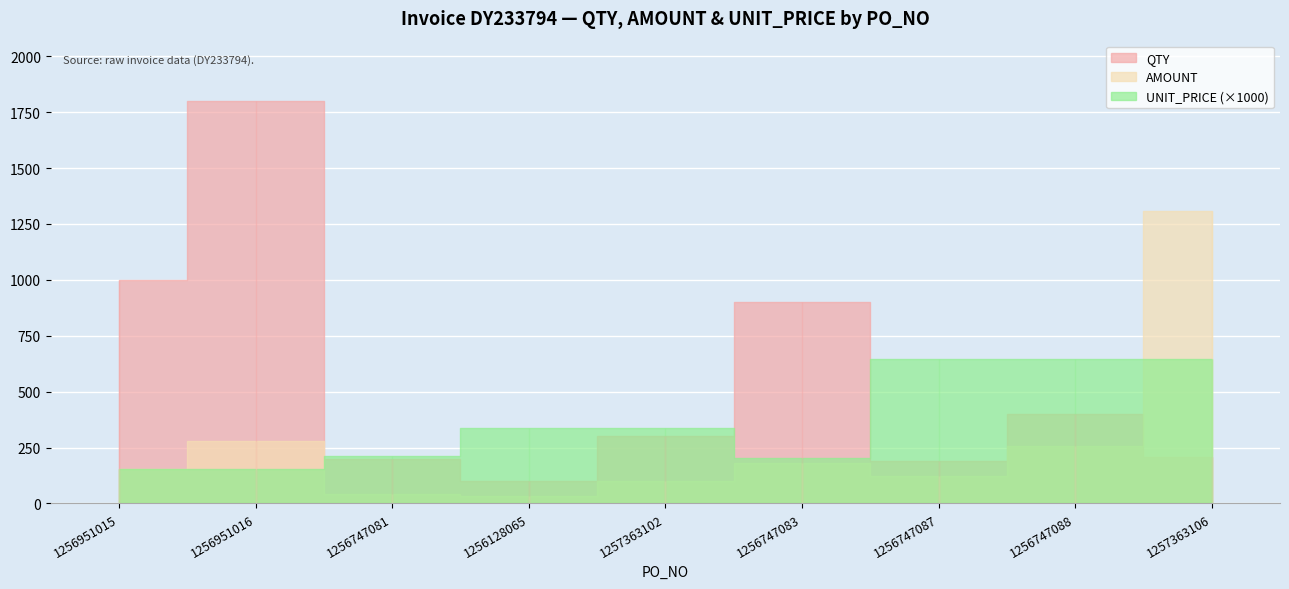

What are all the series names shown in the legend?

QTY, AMOUNT, UNIT_PRICE